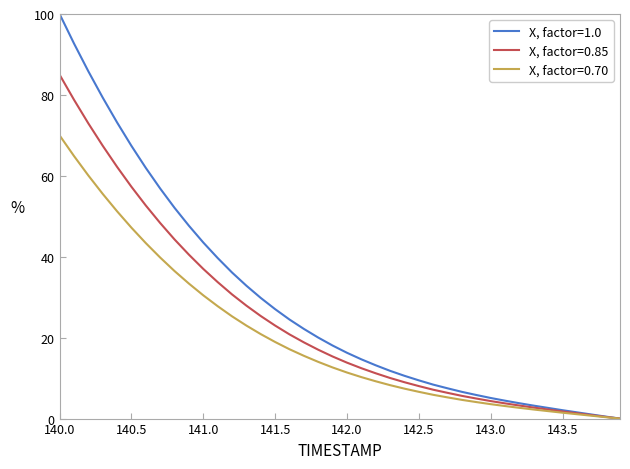

Rank the series by their maximum value, from lowest to highest.

X, factor=0.70, X, factor=0.85, X, factor=1.0